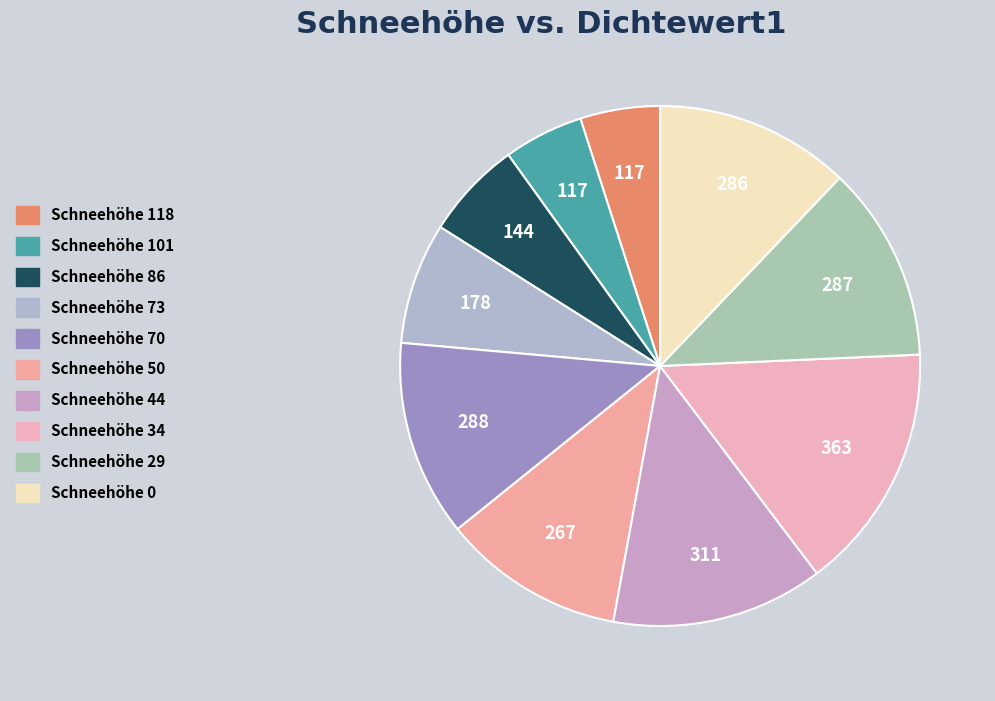

How many segments does this pie chart have?

10